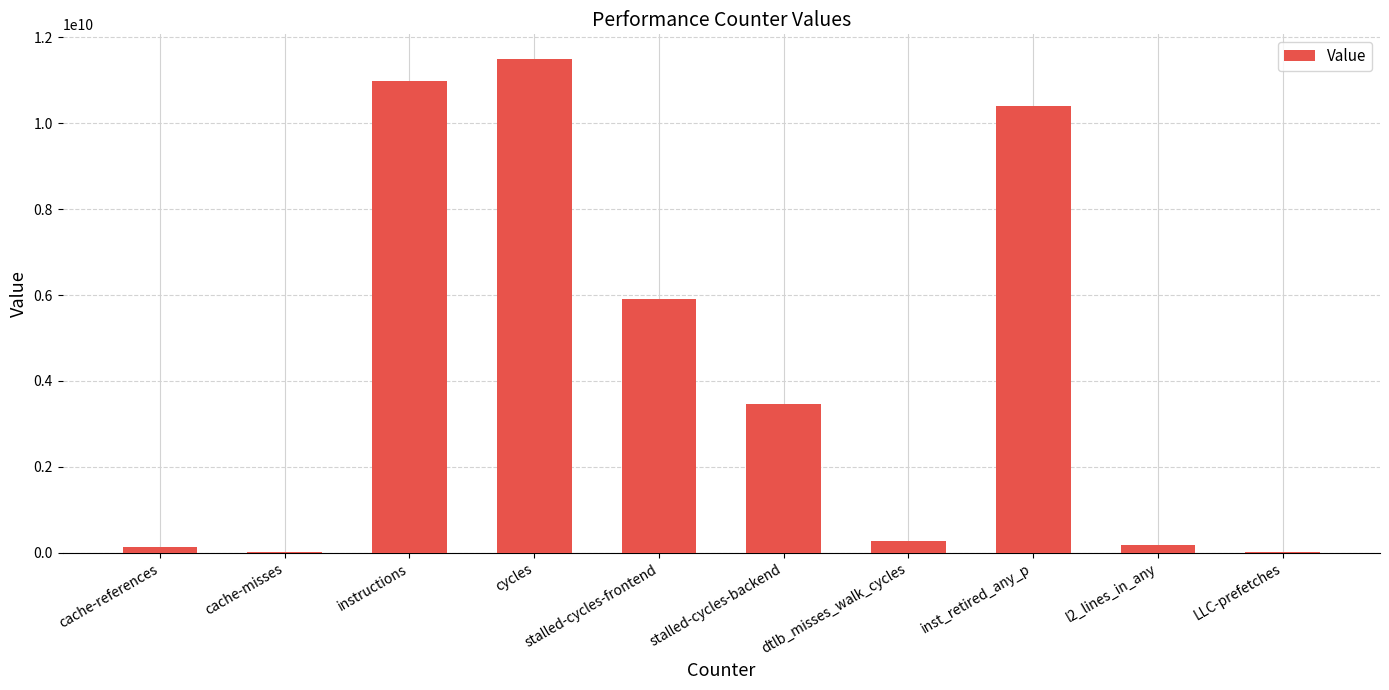

What is the difference between the values at cache-misses and cache-references?

132804164